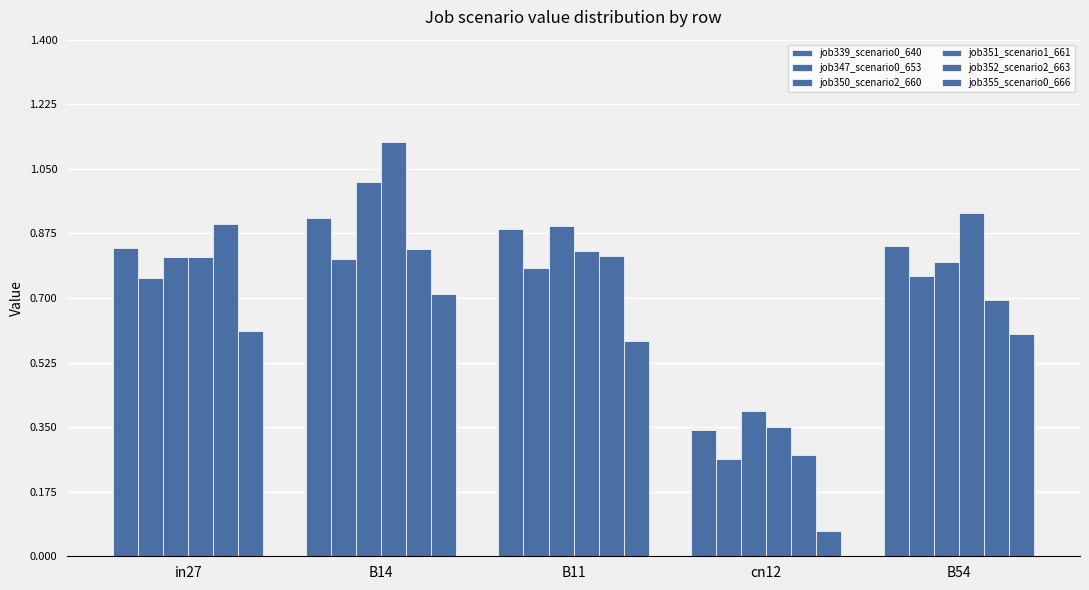

How many groups of bars are there?

5